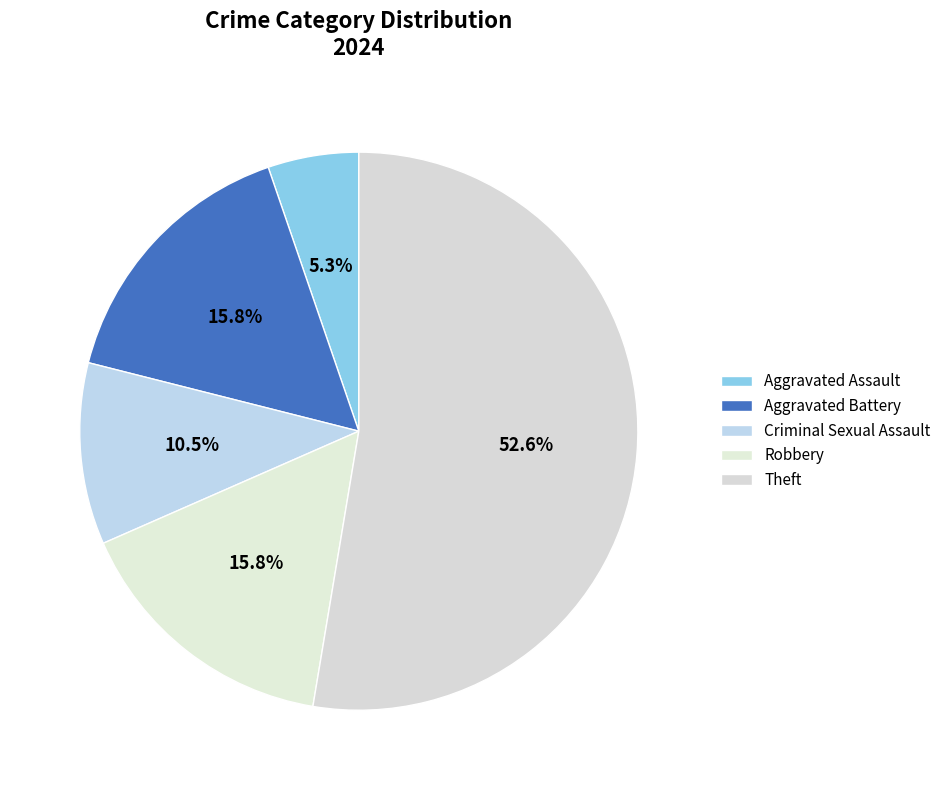

True or false: Theft accounts for 40% of the total.

False